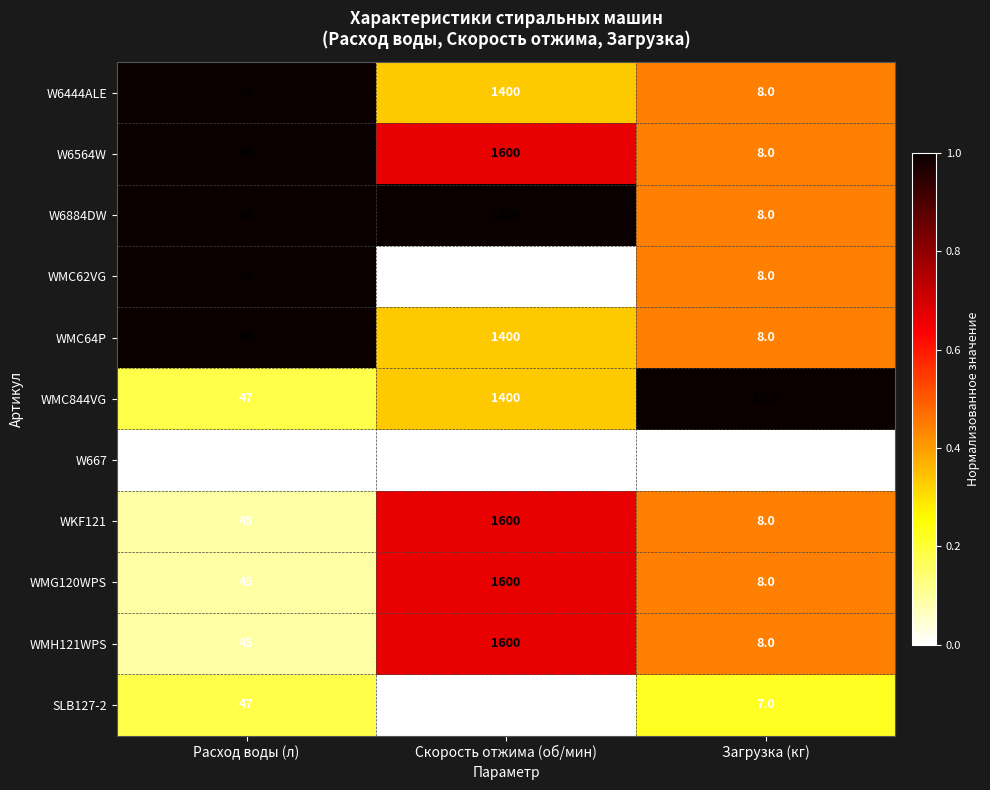

What is the spread (max minus min) of values at Скорость отжима (об/мин)?

600.0